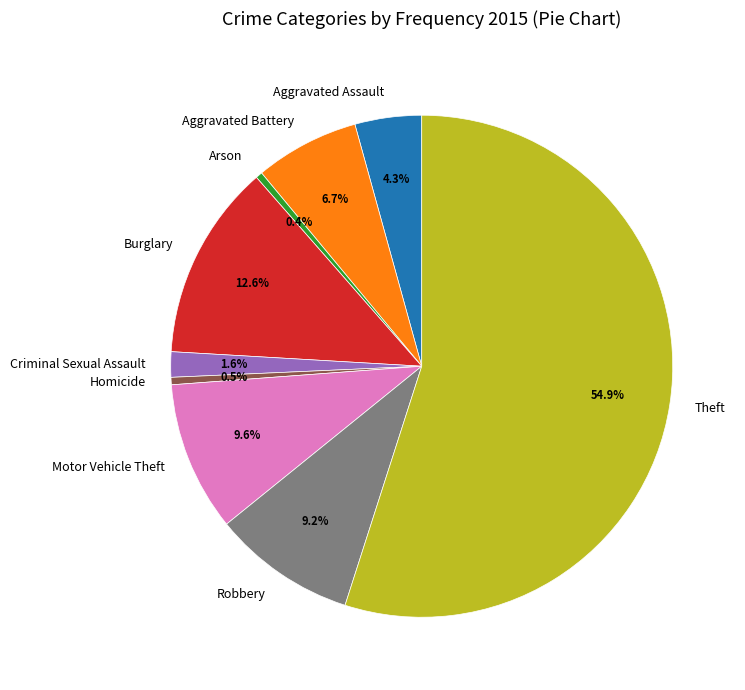

Is there any slice that represents more than half of the pie?

Yes